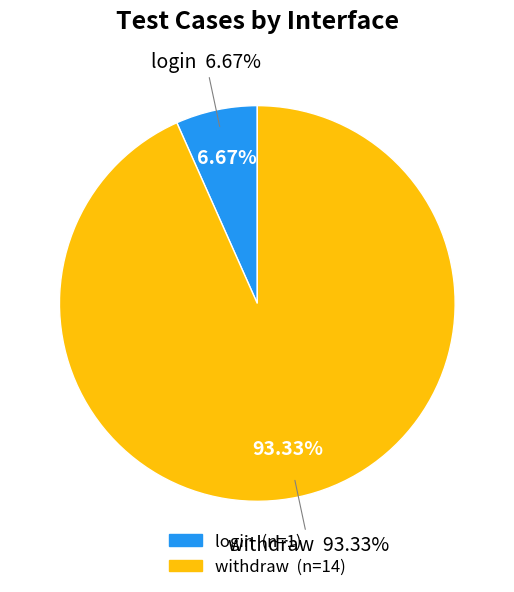

What is the ratio of the value at login to the value at withdraw?

0.1